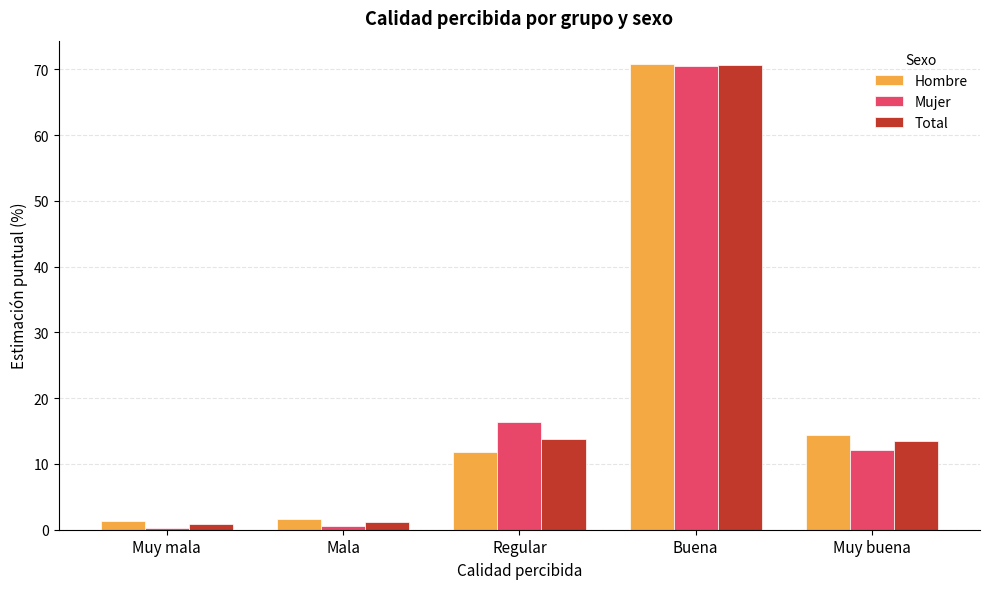

The Total series shows 1.2 at Mala. True or false?

True